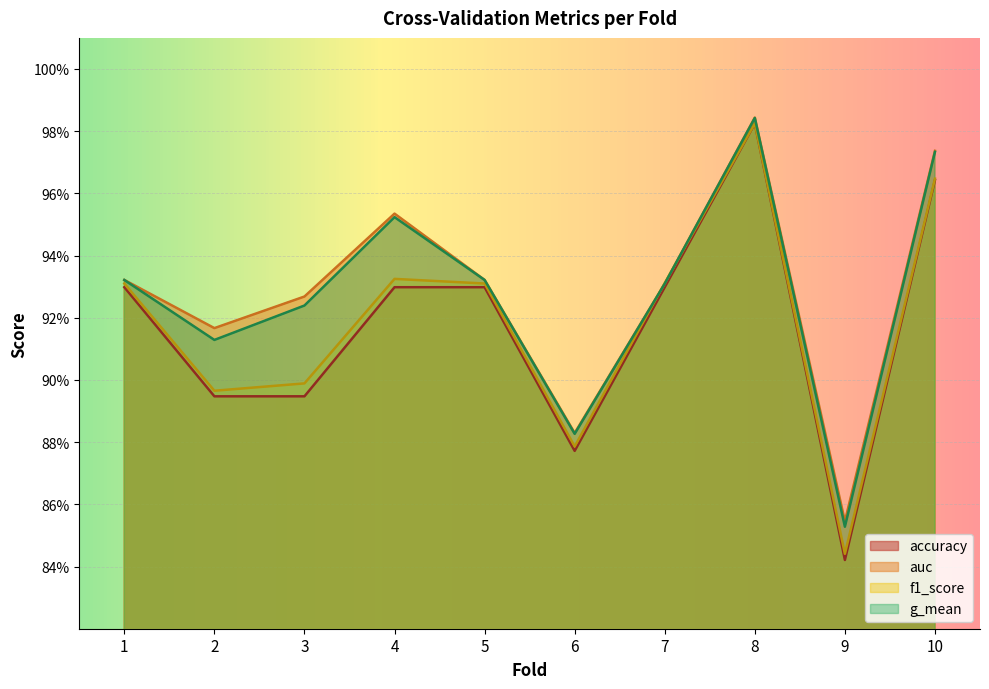

Which series changed the most between 5 and 9?

accuracy